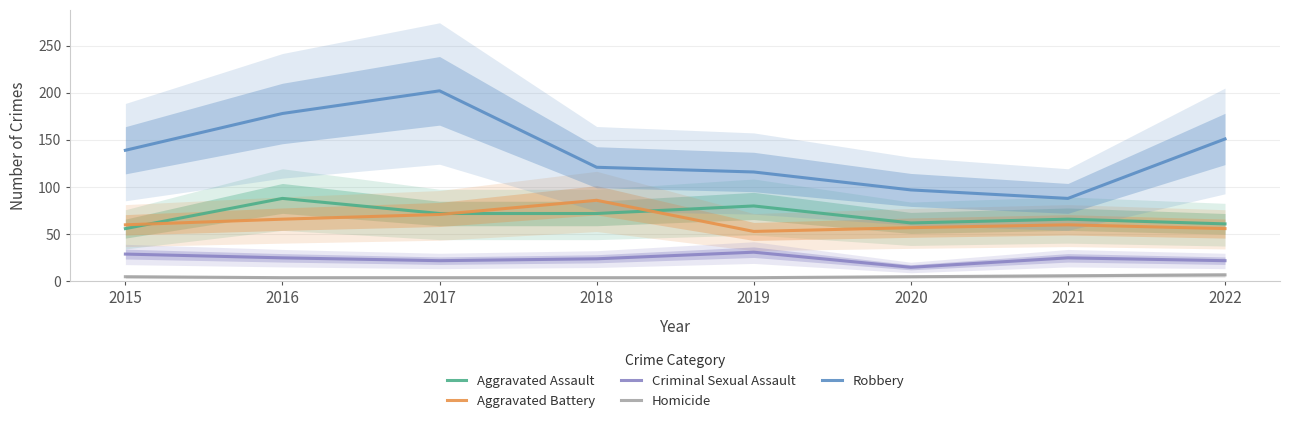

At which category does the chart reach its peak across all series?

2017